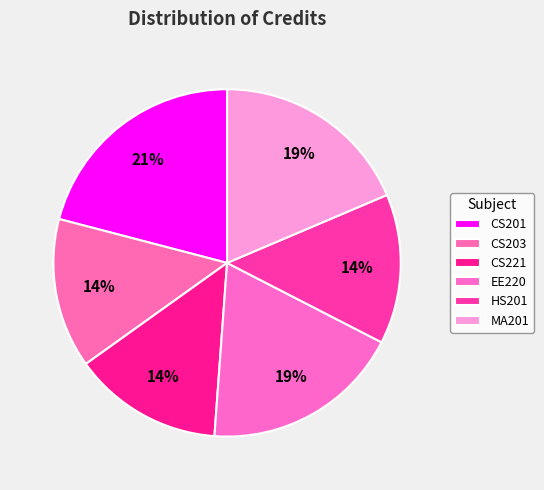

Approximately how many times larger is the value at EE220 compared to HS201?

1.3